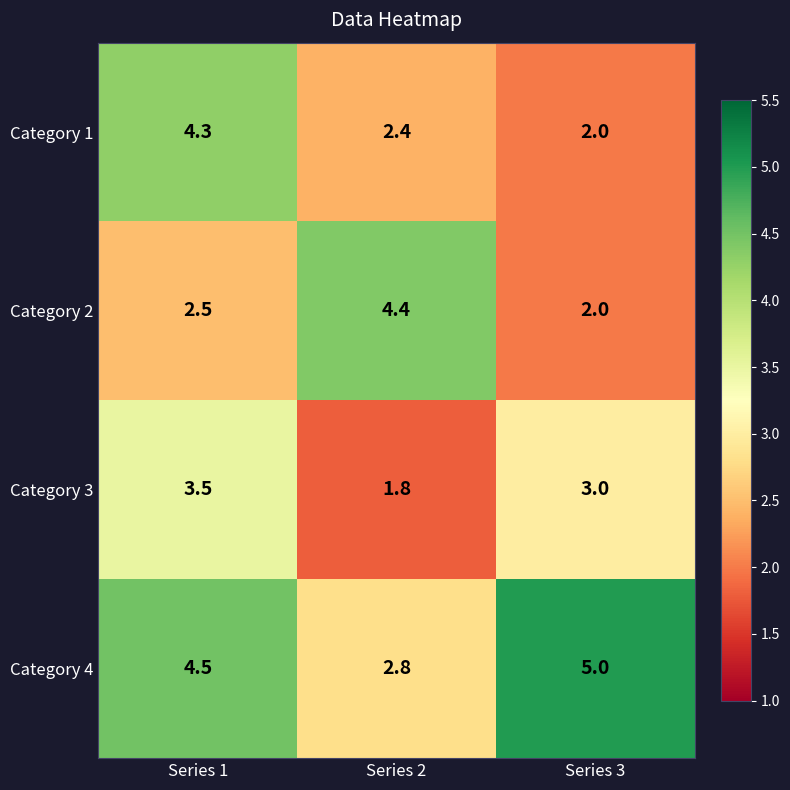

Read the Category 3 value at Series 3.

3.0